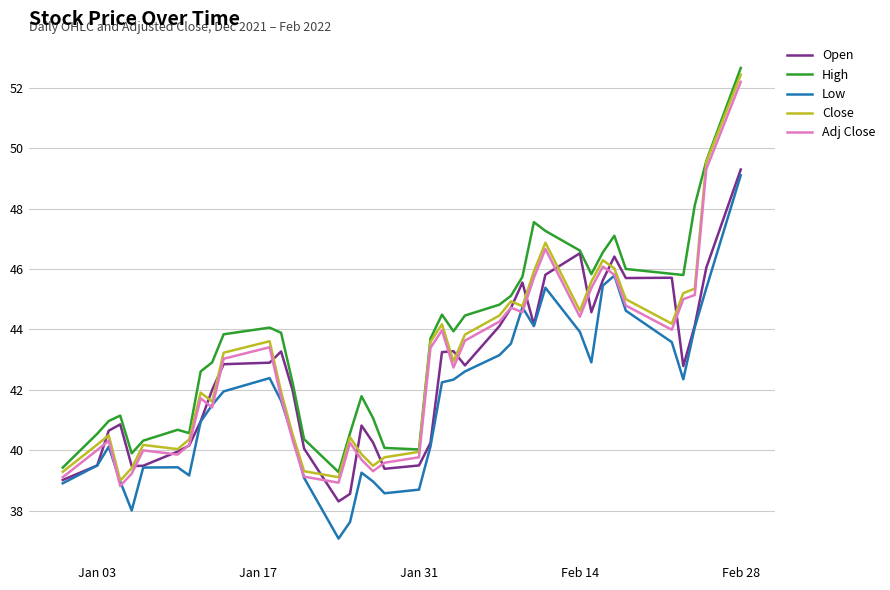

Rank the series by their maximum value, from lowest to highest.

Low, Open, Adj Close, Close, High